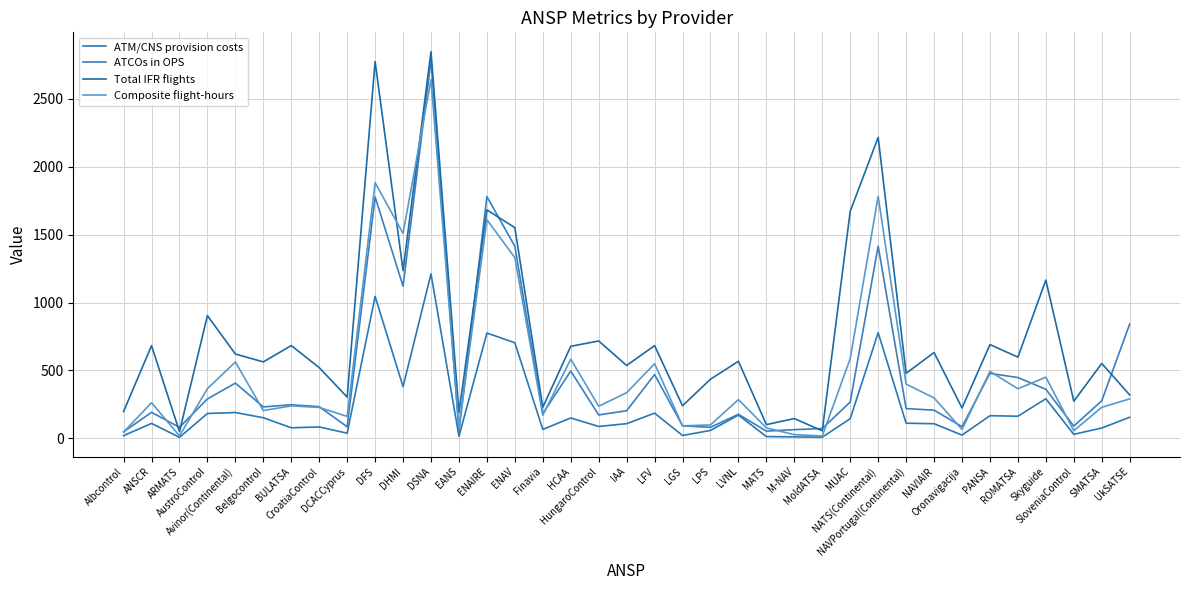

How many distinct data groups are displayed?

4